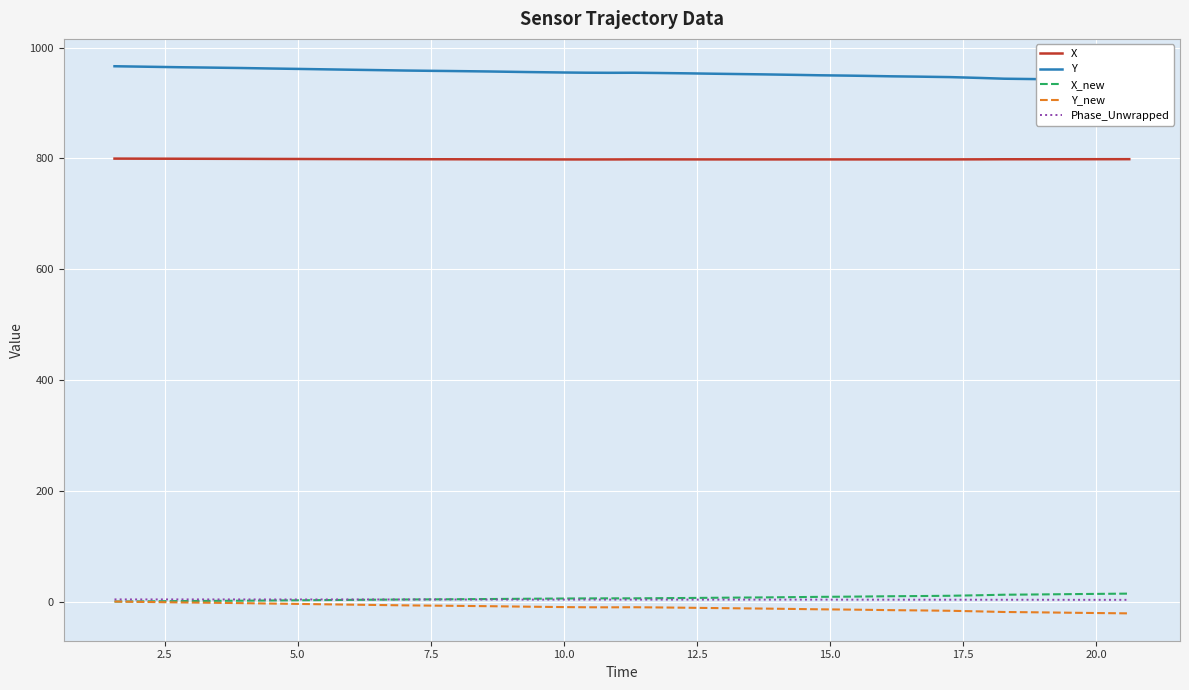

True or false: X and X_new intersect in this chart.

False